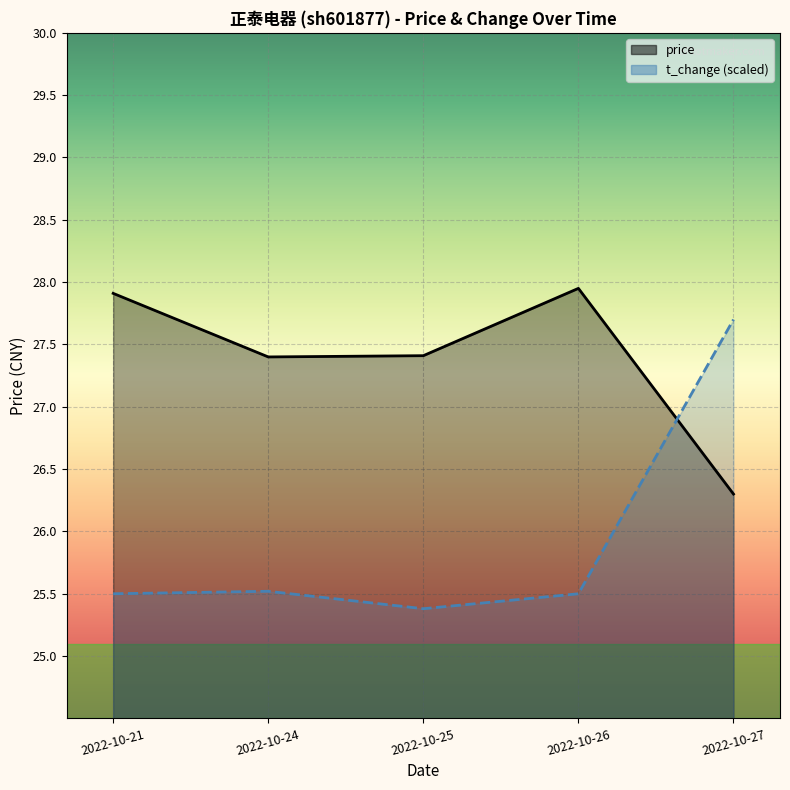

The t_change series shows 0.3 at 2022-10-21. True or false?

False